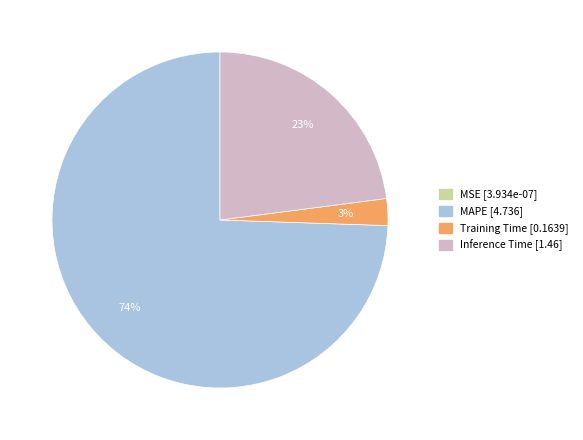

To the nearest percent, what portion does Training Time represent?

3%